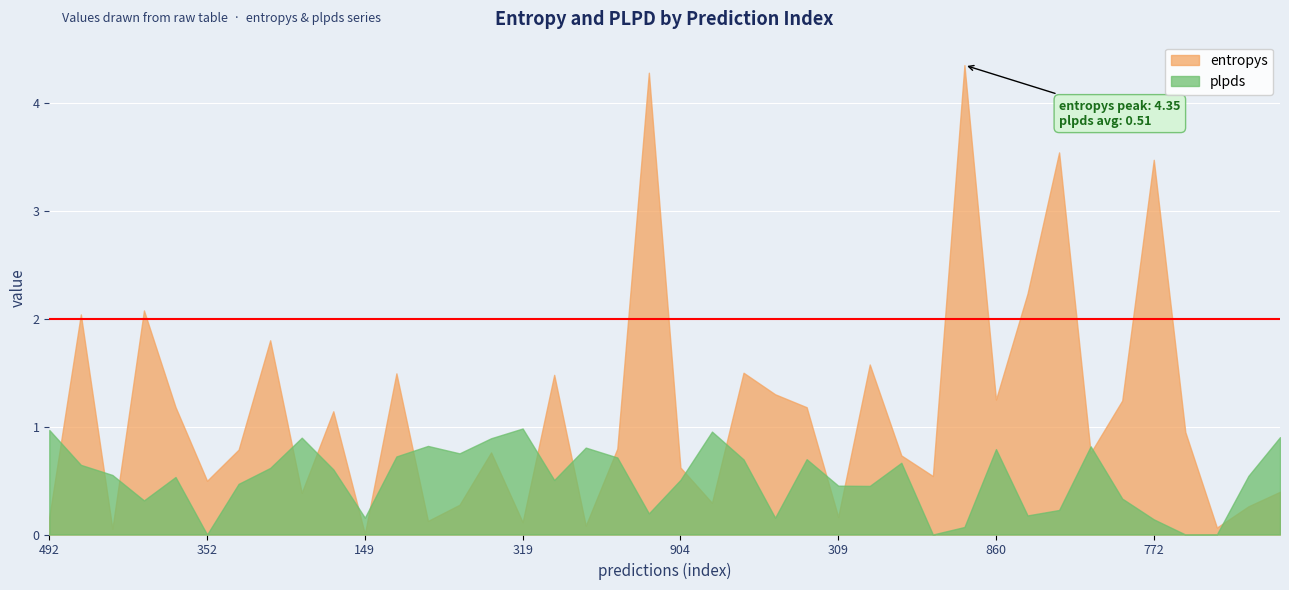

Is it true that plpds equals 0.4 at 33?

False